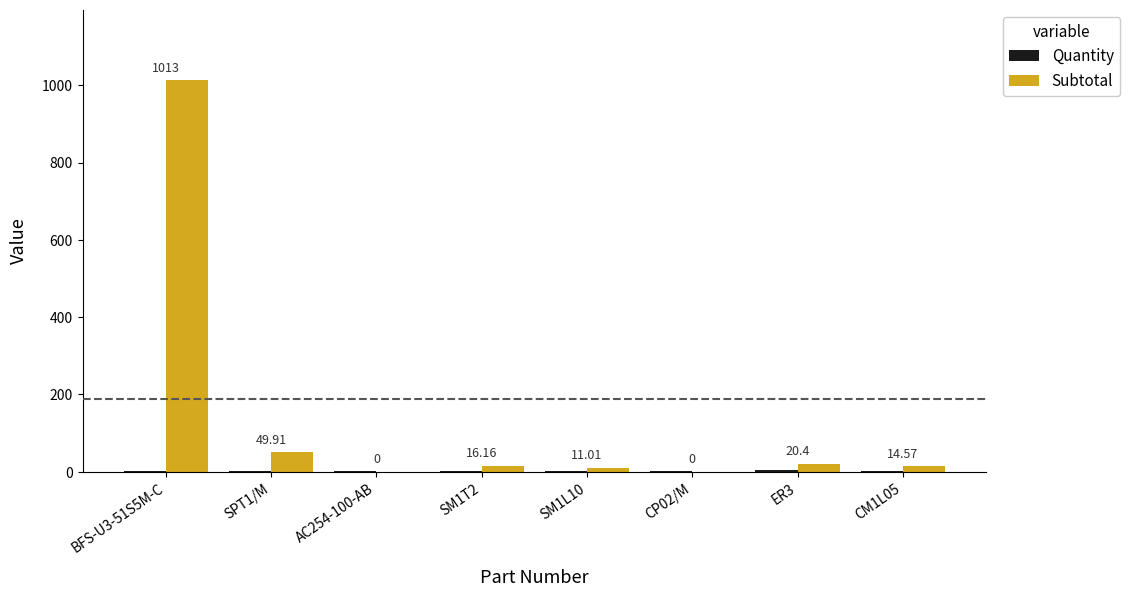

At which category is the sum across all series the highest?

BFS-U3-51S5M-C